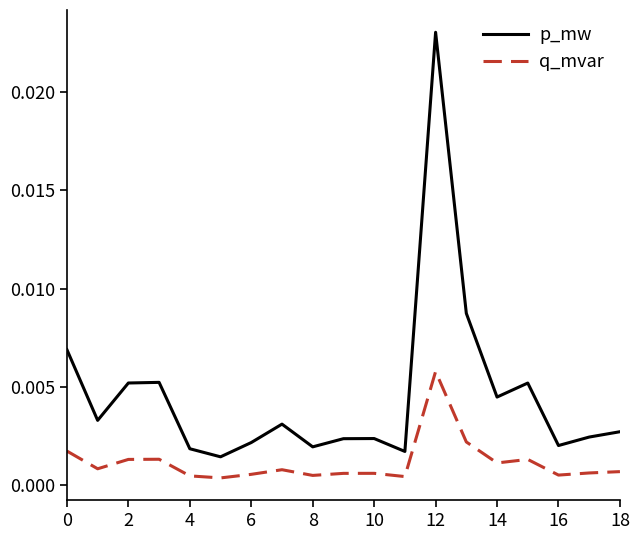

Which series has the largest total across all categories?

p_mw